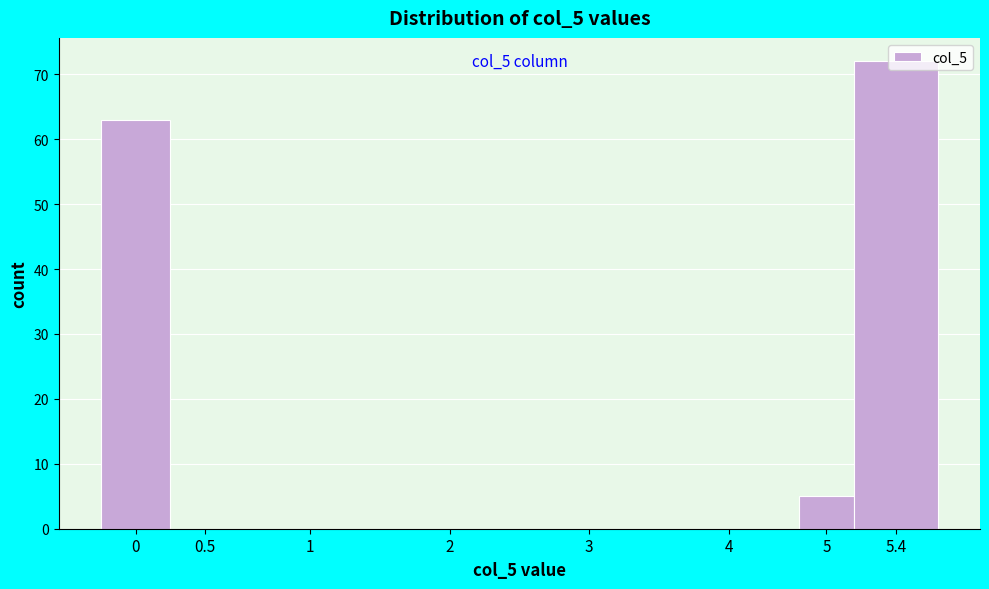

At which category does the chart reach its peak across all series?

5.4